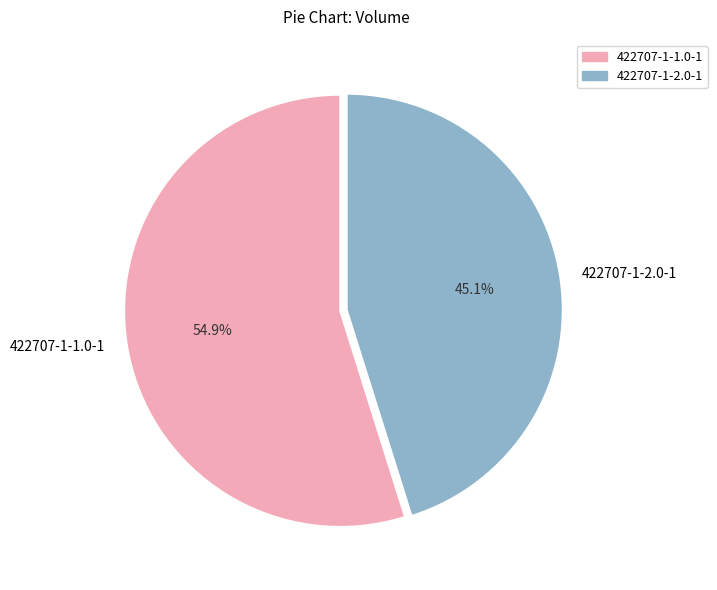

How much of the chart is everything except 422707-1-2.0-1?

54.9%